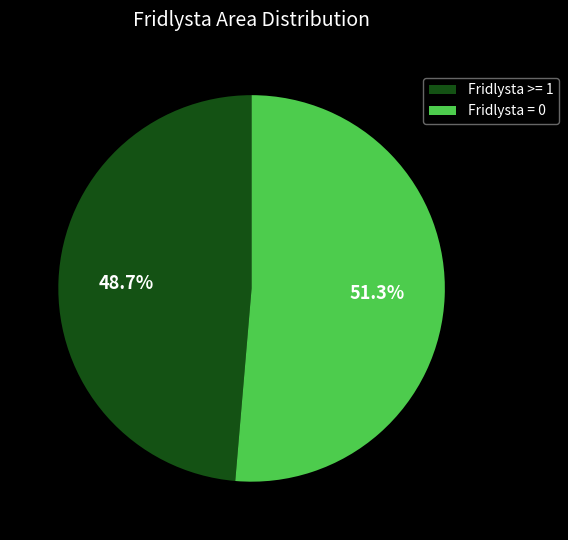

Count the number of slices in the pie.

2